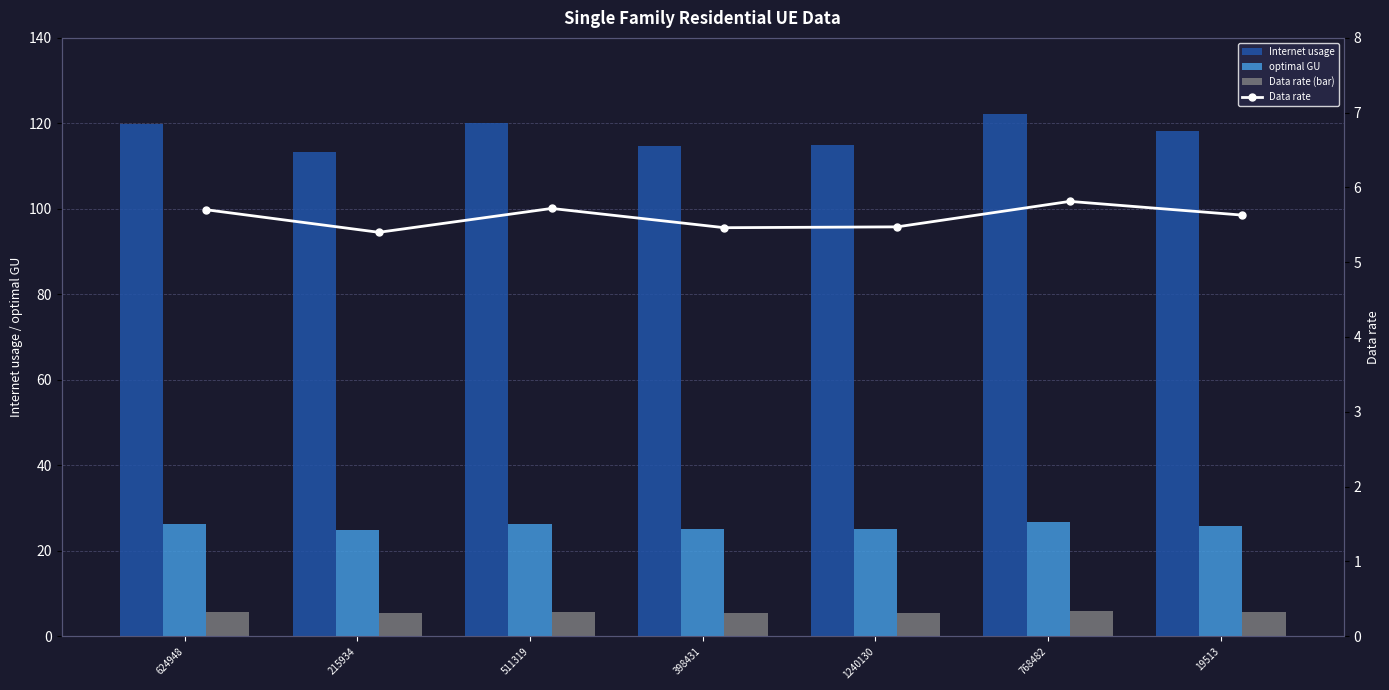

How many values in the optimal GU series exceed 25?

6